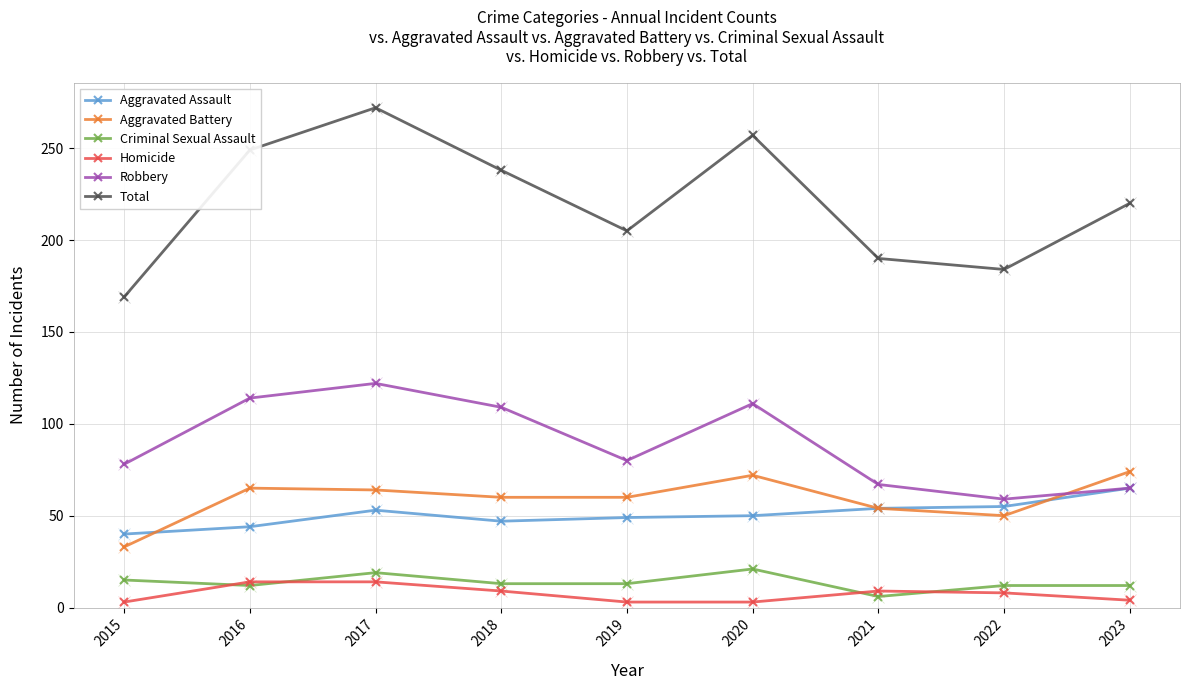

True or false: Aggravated Assault and Total intersect in this chart.

False